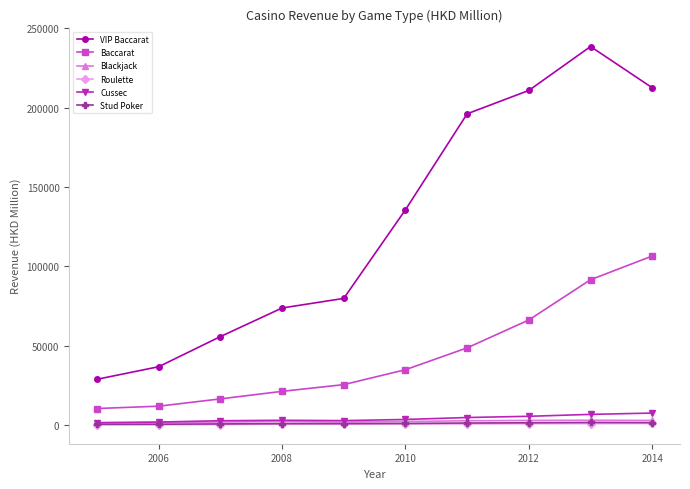

What is the maximum value shown in the chart?

238524